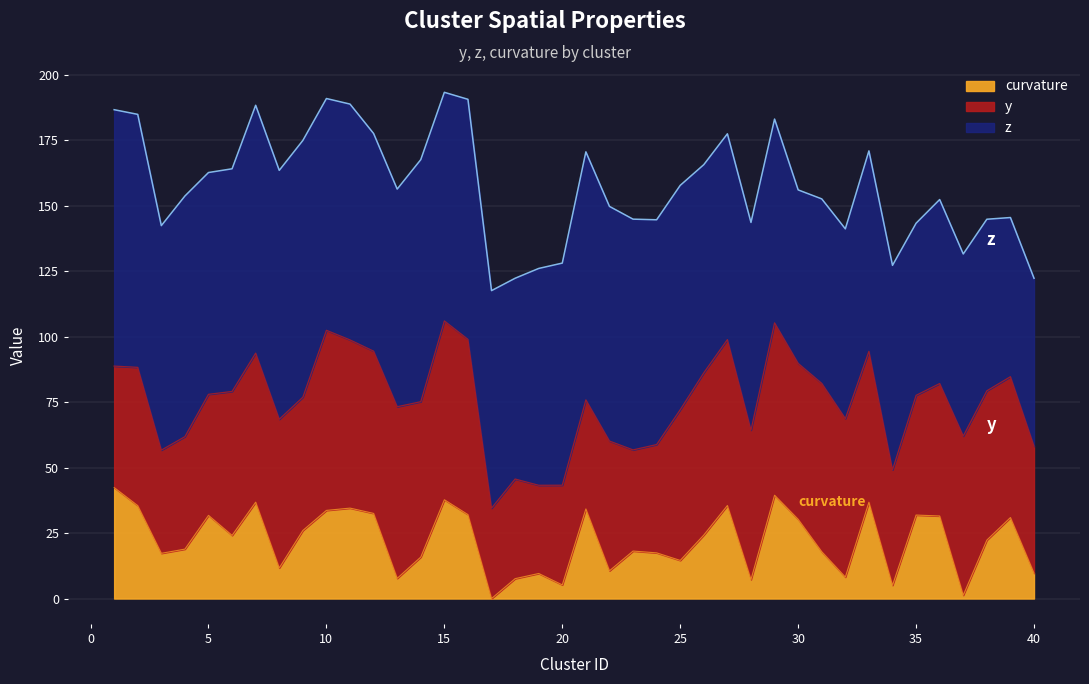

Is it true that curvature equals -2.7 at 3?

False